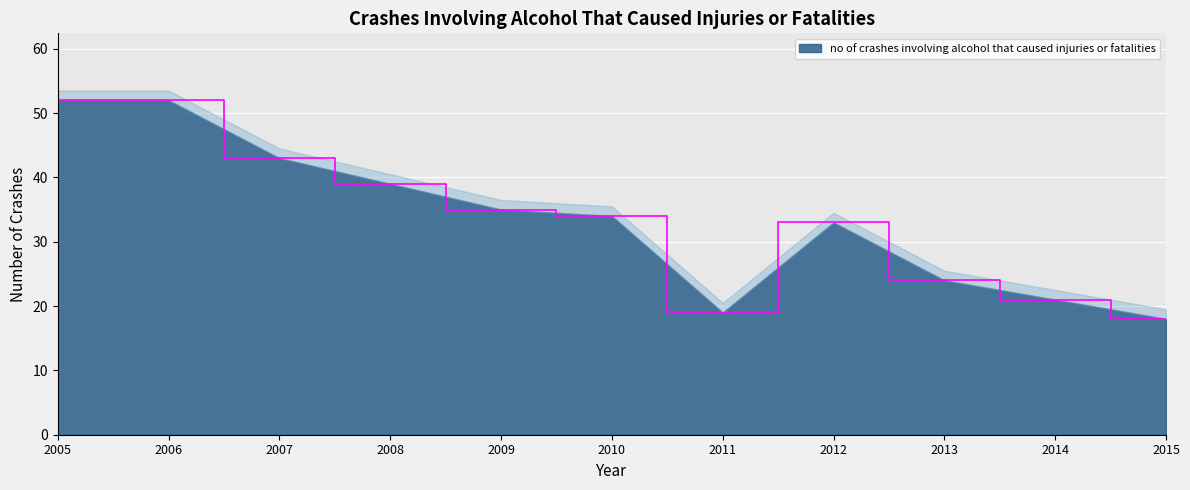

List the labels in order of value, largest first.

2005, 2006, 2007, 2008, 2009, 2010, 2012, 2013, 2014, 2011, 2015